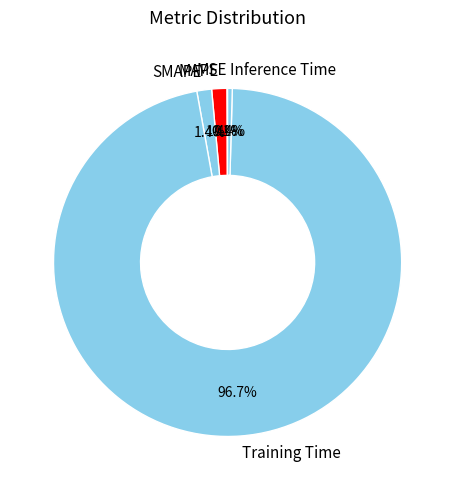

What is the majority slice?

Training Time